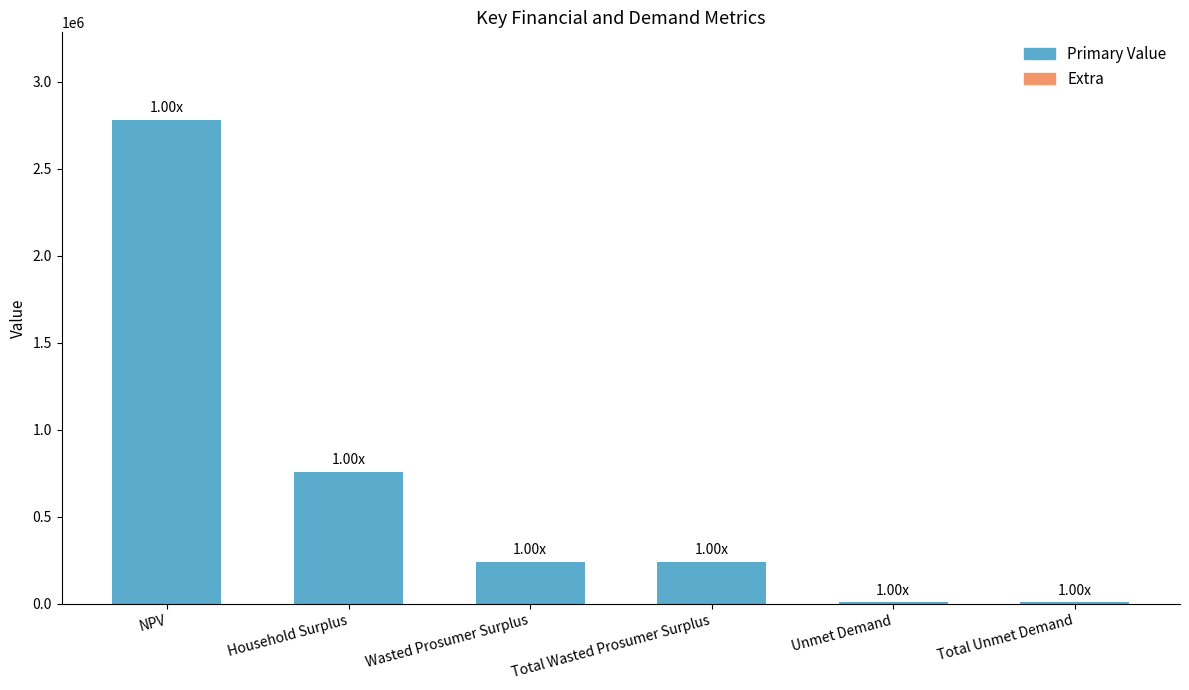

Between Unmet Demand and NPV, which is larger?

NPV